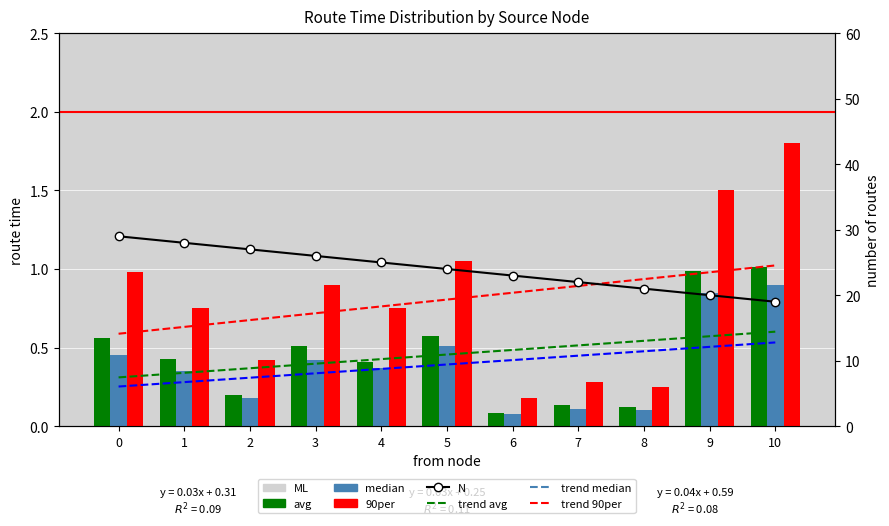

Between 3 and 7, which series saw the biggest shift?

90per_routetime